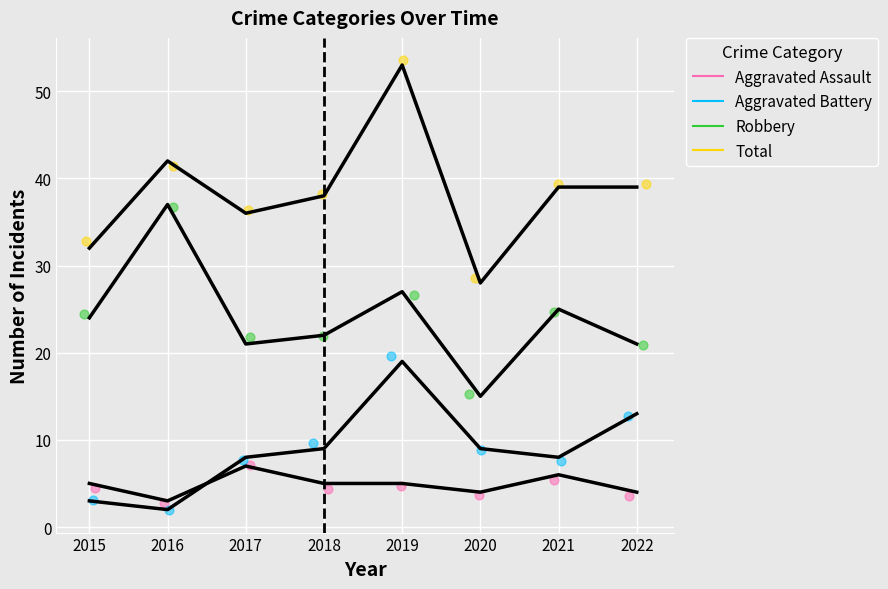

At which category is the sum across all series the highest?

2019